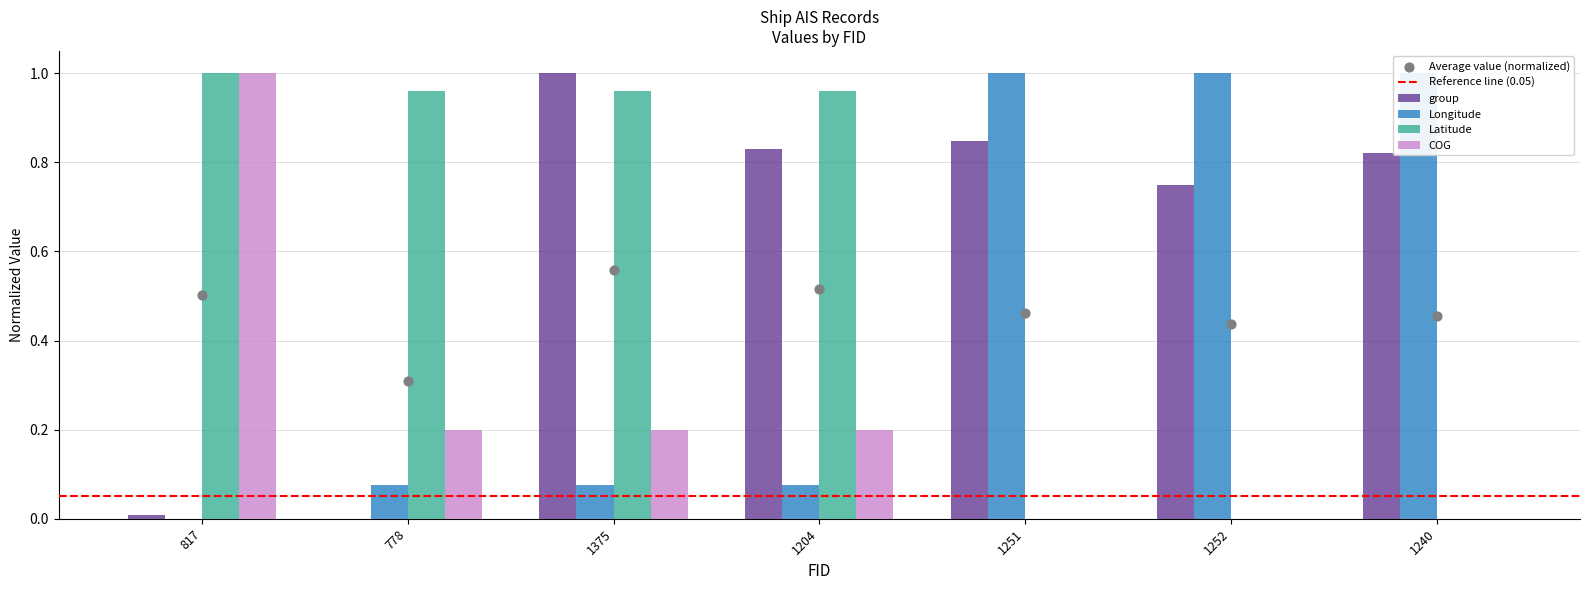

Which series contains the lowest Y value?

group